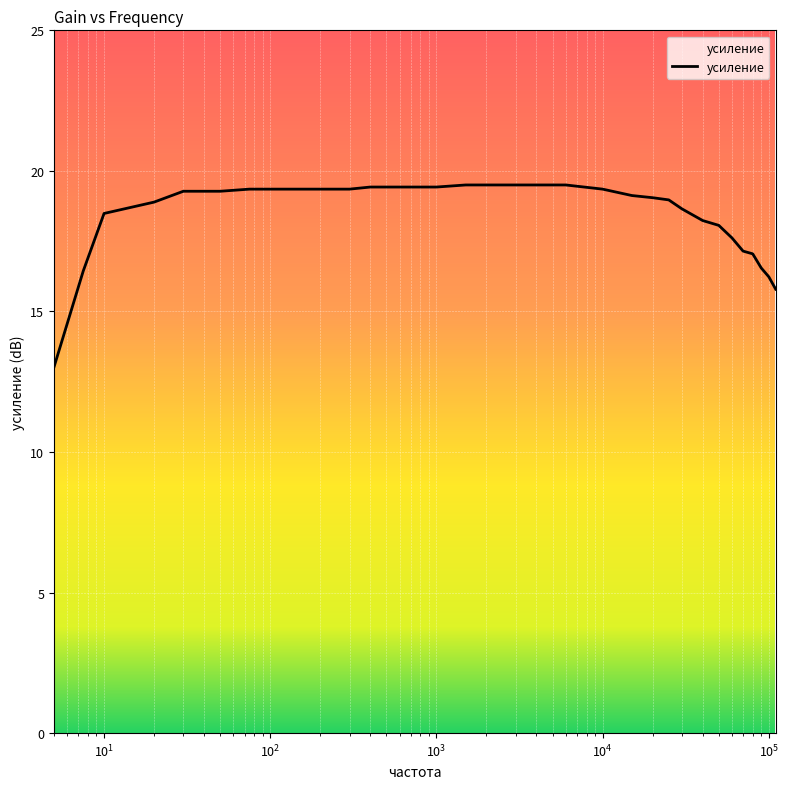

What is the difference between the maximum and minimum values?

6.5